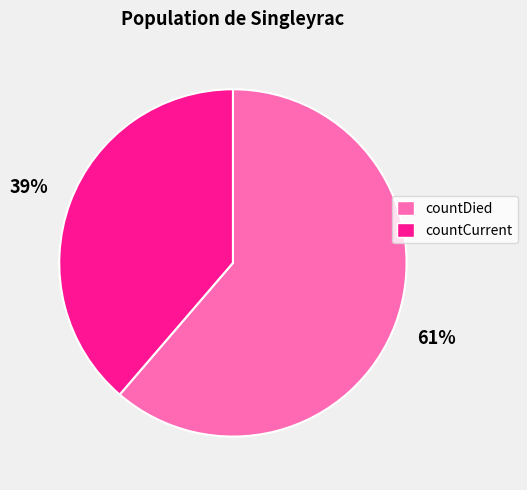

To the nearest percent, what is the combined percentage of countDied and countCurrent?

100%